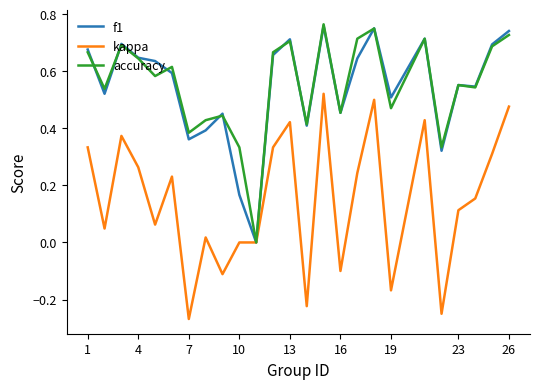

True or false: kappa has more than 1 points higher than both neighbors.

True